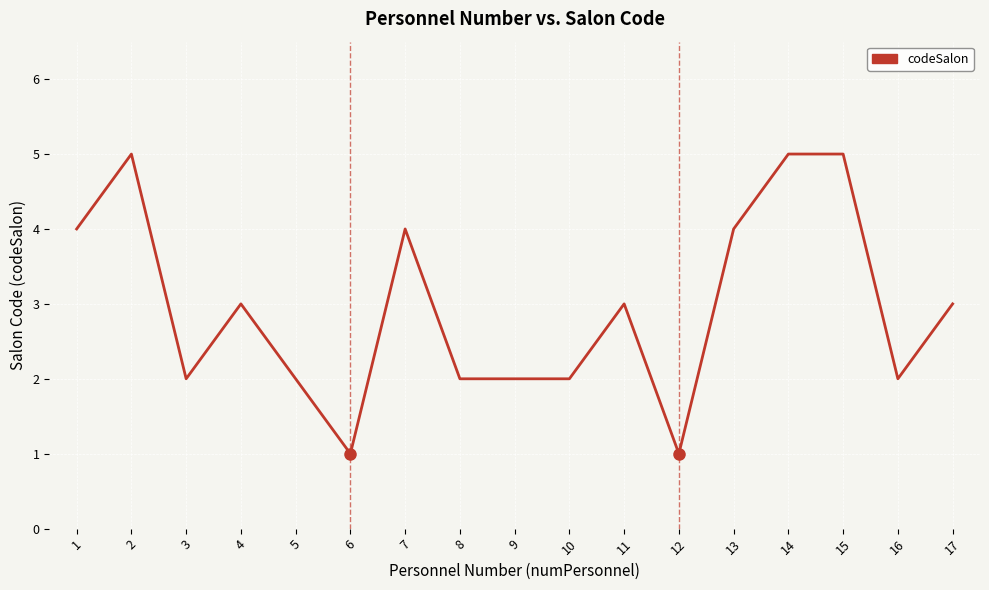

The chart shows a value of 5 at 14. True or false?

True